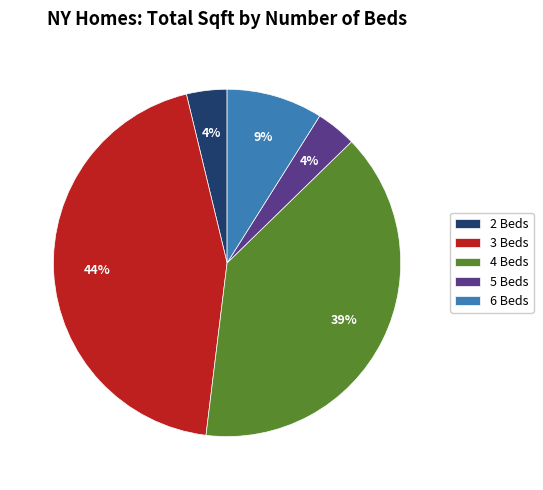

Combined, do 5 Beds and 6 Beds account for over 50%?

No